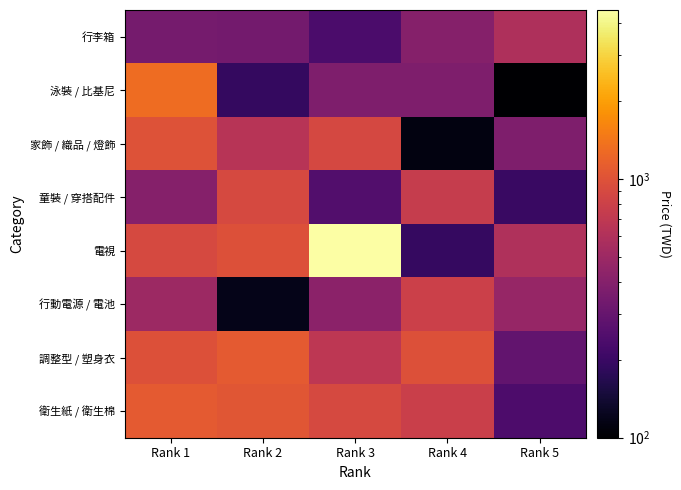

At which category is the sum across all series the highest?

Rank 3